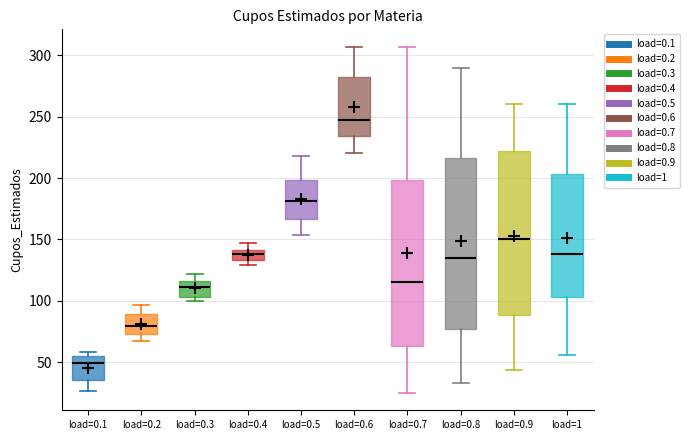

Which box has the highest median line?

load=0.6